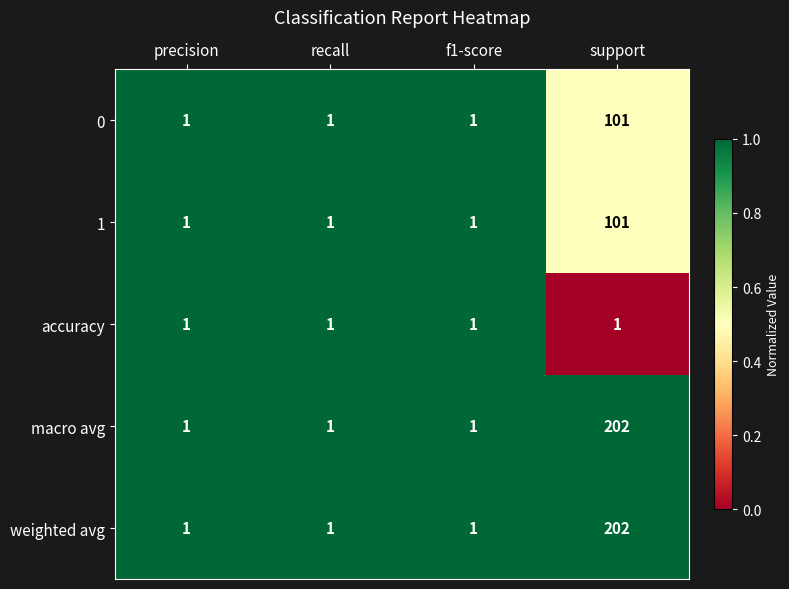

How many 0 values are between 1 and 101?

4